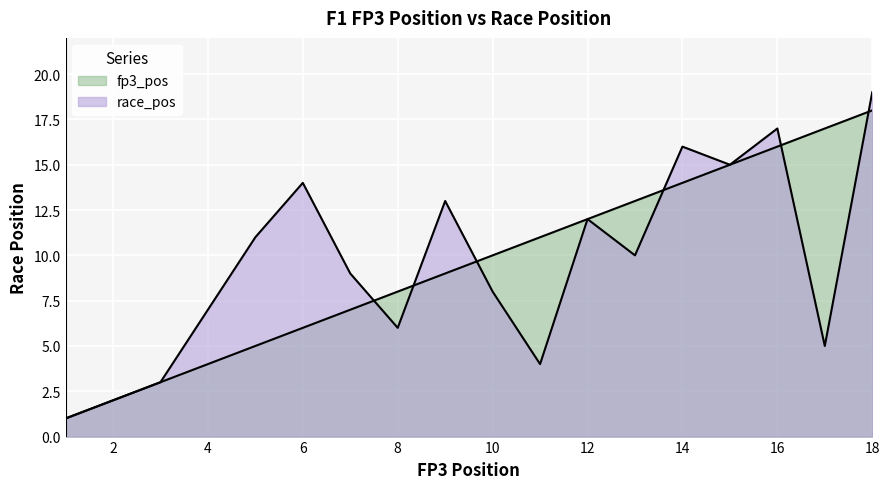

Rank the series by their average value, from lowest to highest.

fp3_pos, race_pos